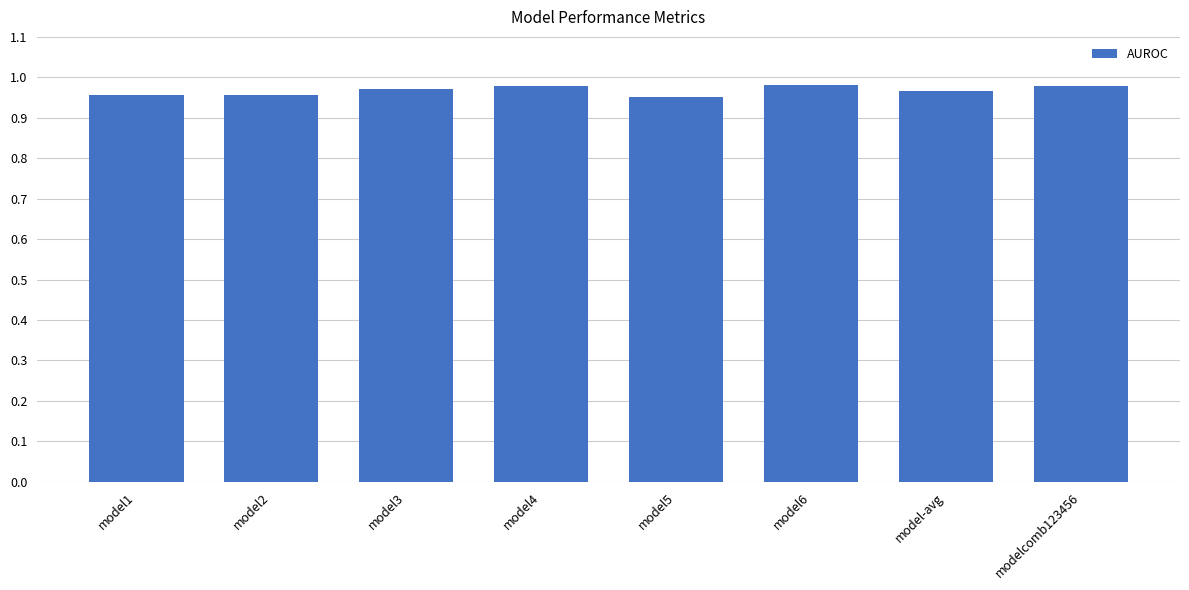

The value at model2 is 0.3. True or false?

False